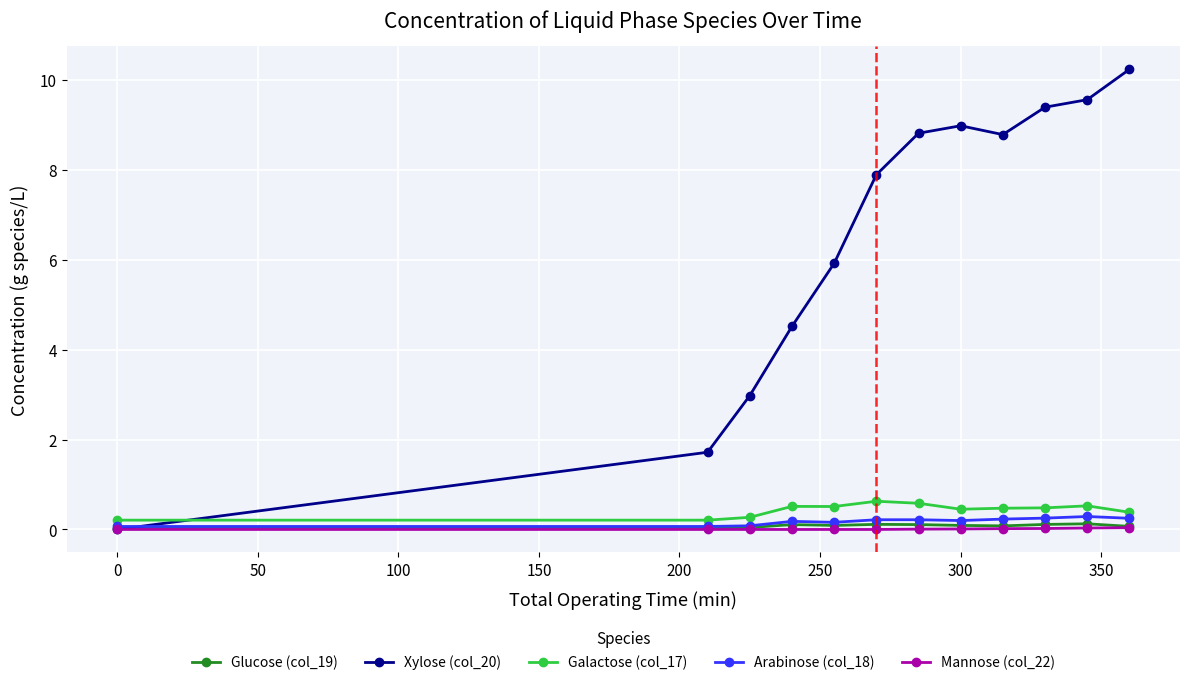

Which series has the largest total across all categories?

Xylose (col_20)